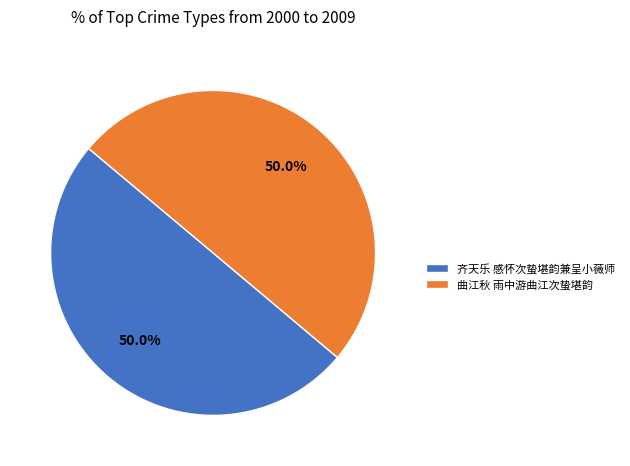

Do 曲江秋 雨中游曲江次蛰堪韵 and 齐天乐 感怀次蛰堪韵兼呈小薇师 together represent more than half of the pie?

Yes